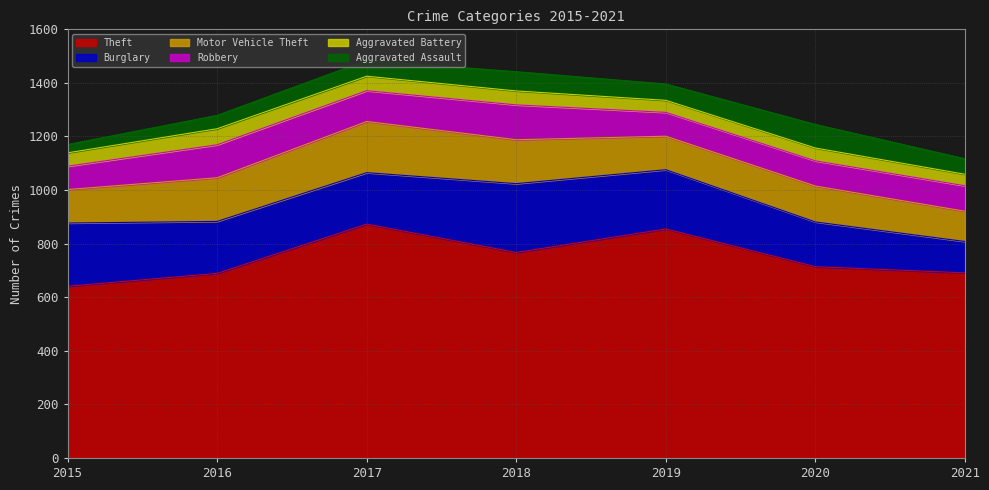

True or false: Burglary and Motor Vehicle Theft intersect in this chart.

False